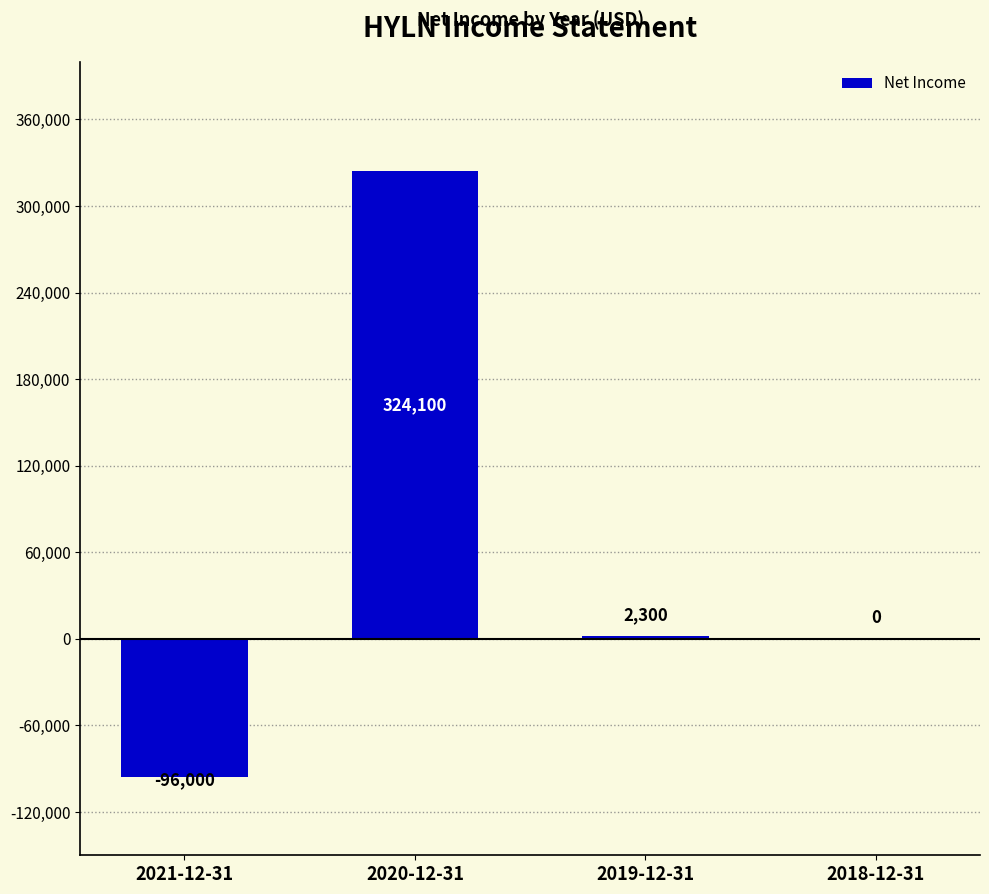

What is the maximum value shown in the chart?

324100